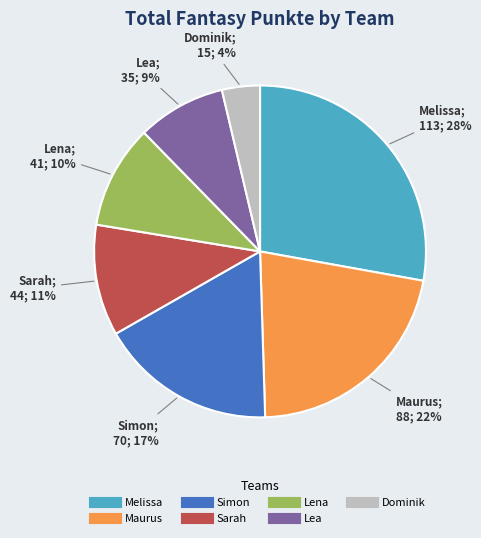

Do Lena and Melissa together represent more than half of the pie?

No